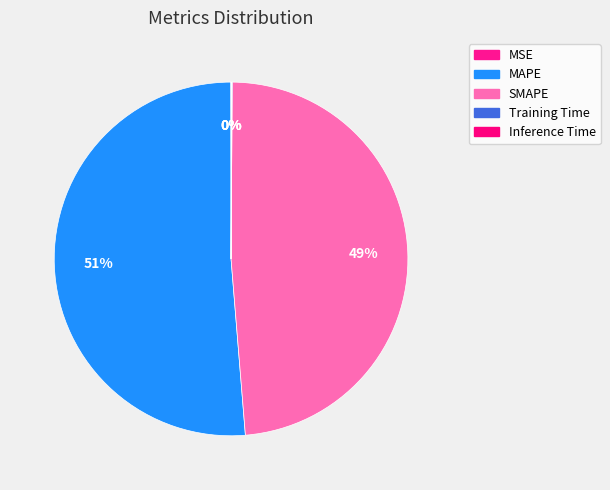

Does MAPE account for over 50% of the chart?

Yes